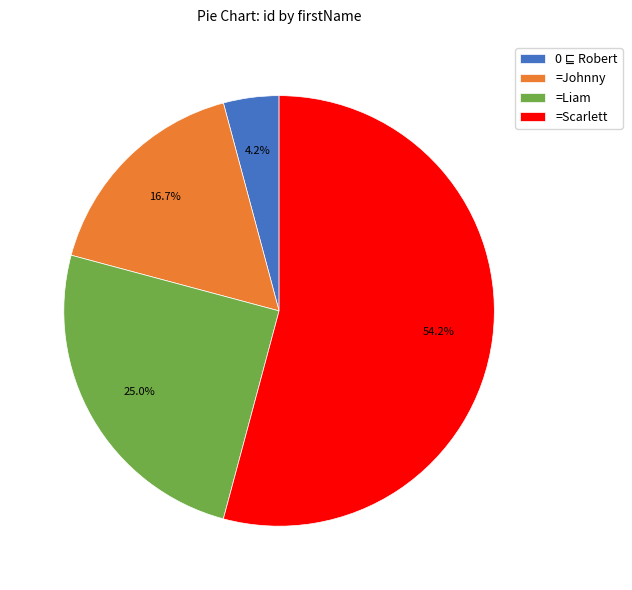

Which category has the biggest portion of the pie?

=Scarlett